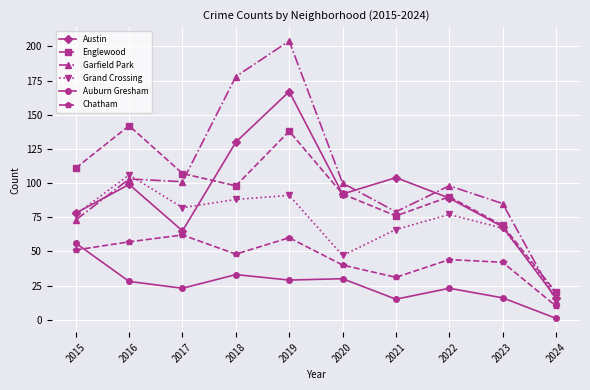

Reading left to right, transcribe all the data shown in this chart.

Austin: 2015=78	2016=99	2017=65	2018=130	2019=167	2020=92	2021=104	2022=89	2023=68	2024=16
Englewood: 2015=111	2016=142	2017=107	2018=98	2019=138	2020=92	2021=76	2022=90	2023=69	2024=20
Garfield Park: 2015=73	2016=103	2017=101	2018=178	2019=204	2020=100	2021=79	2022=98	2023=85	2024=14
Grand Crossing: 2015=77	2016=106	2017=82	2018=88	2019=91	2020=47	2021=66	2022=77	2023=67	2024=19
Auburn Gresham: 2015=56	2016=28	2017=23	2018=33	2019=29	2020=30	2021=15	2022=23	2023=16	2024=1
Chatham: 2015=51	2016=57	2017=62	2018=48	2019=60	2020=40	2021=31	2022=44	2023=42	2024=10